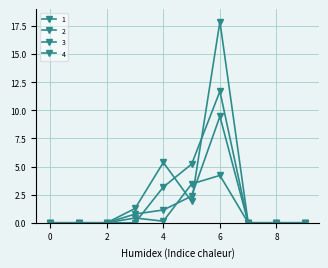

Count the number of data series in this chart.

4